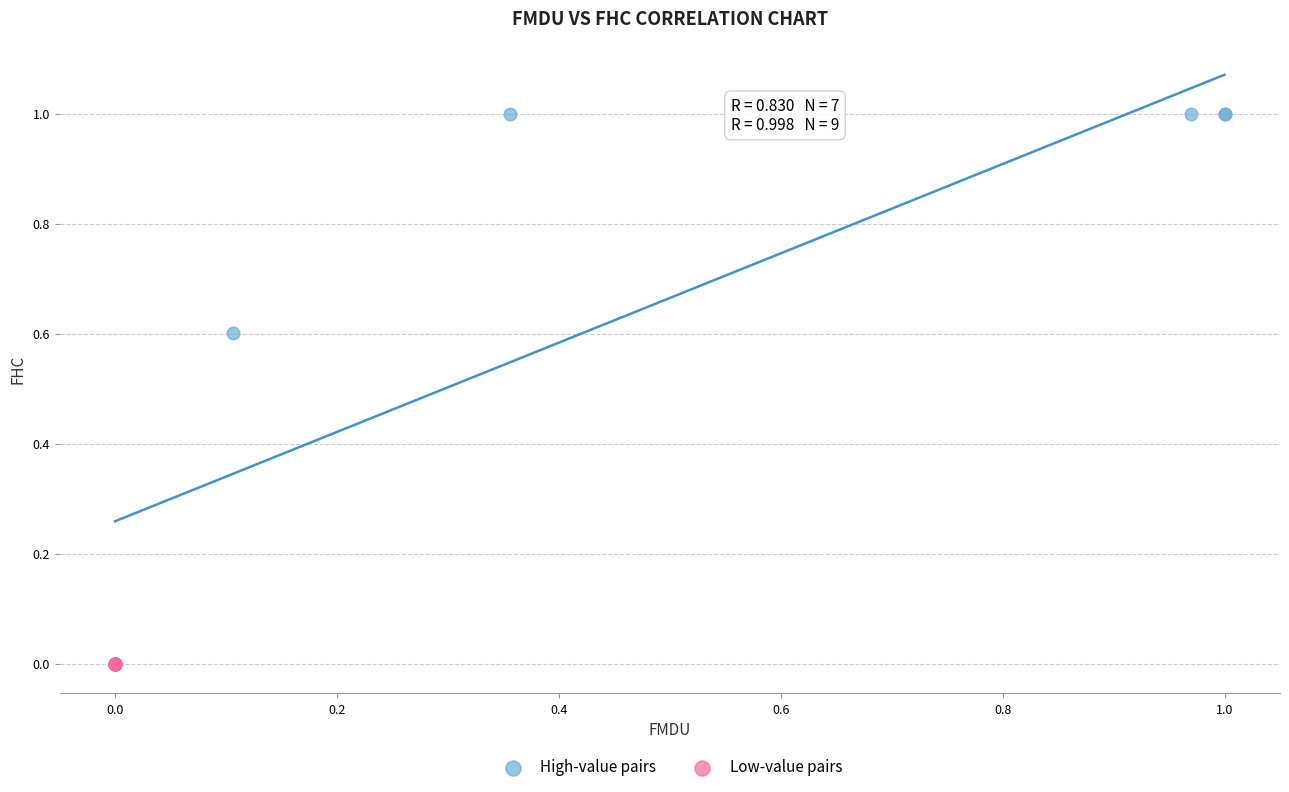

Which series contains the highest Y value?

High-value pairs